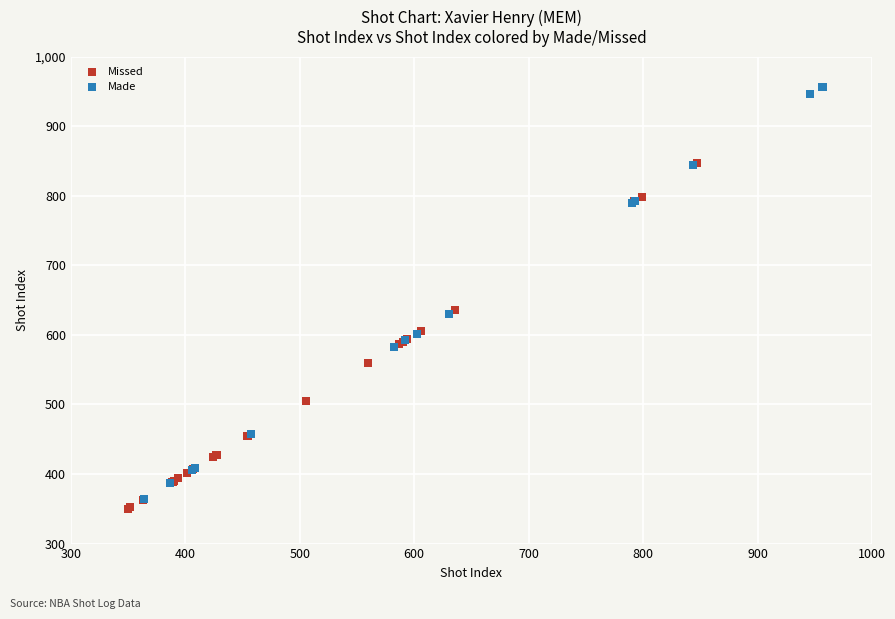

Which series contains the highest Y value?

Made